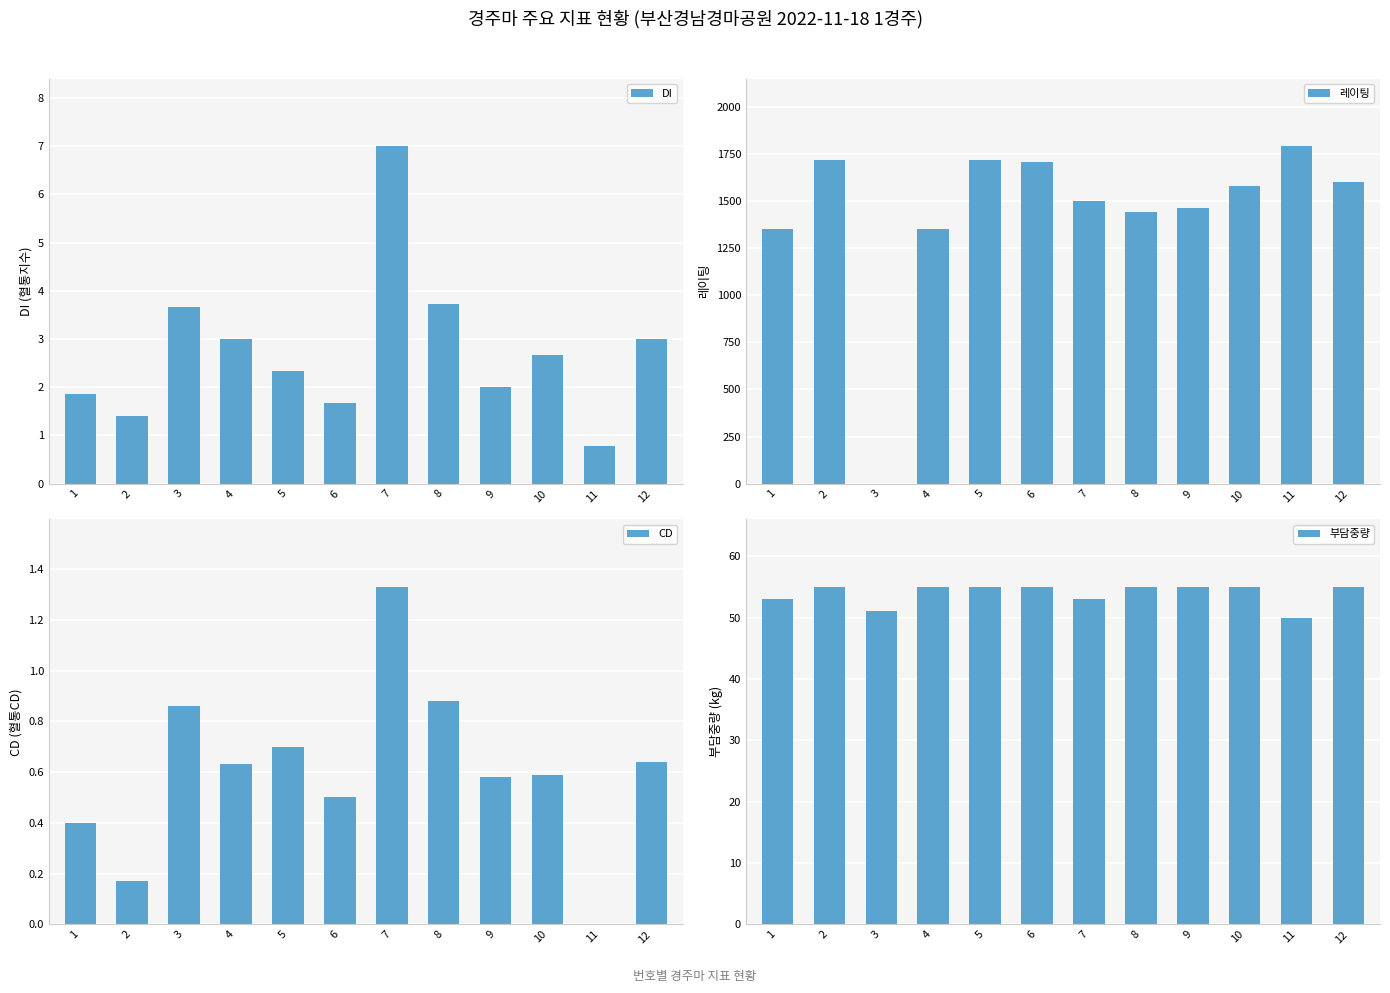

What is the sum of all DI values?

33.1